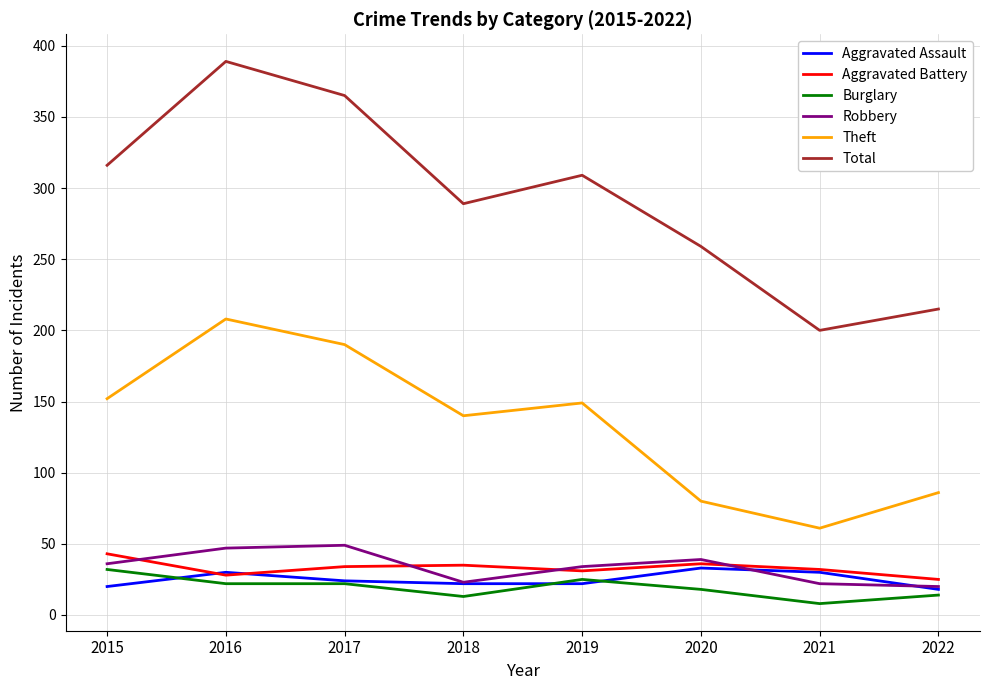

Which category has the lowest value in the Total series?

2021